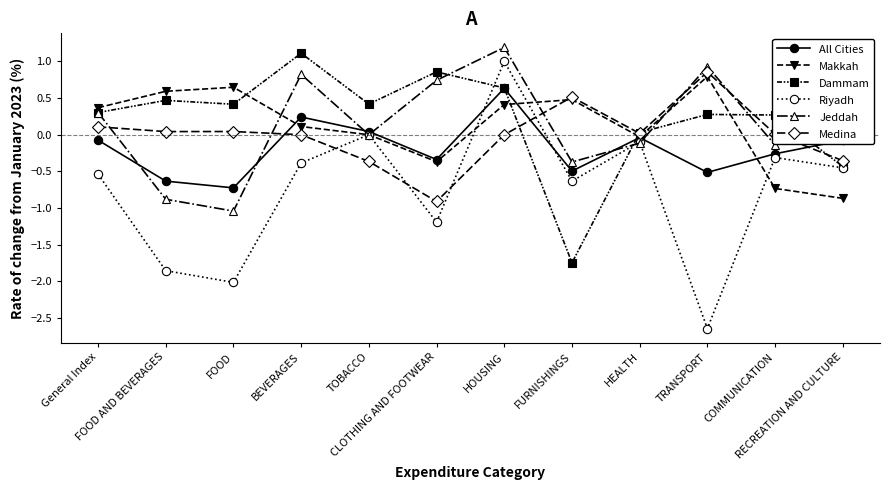

What is the label of the 3rd point from the left?

FOOD